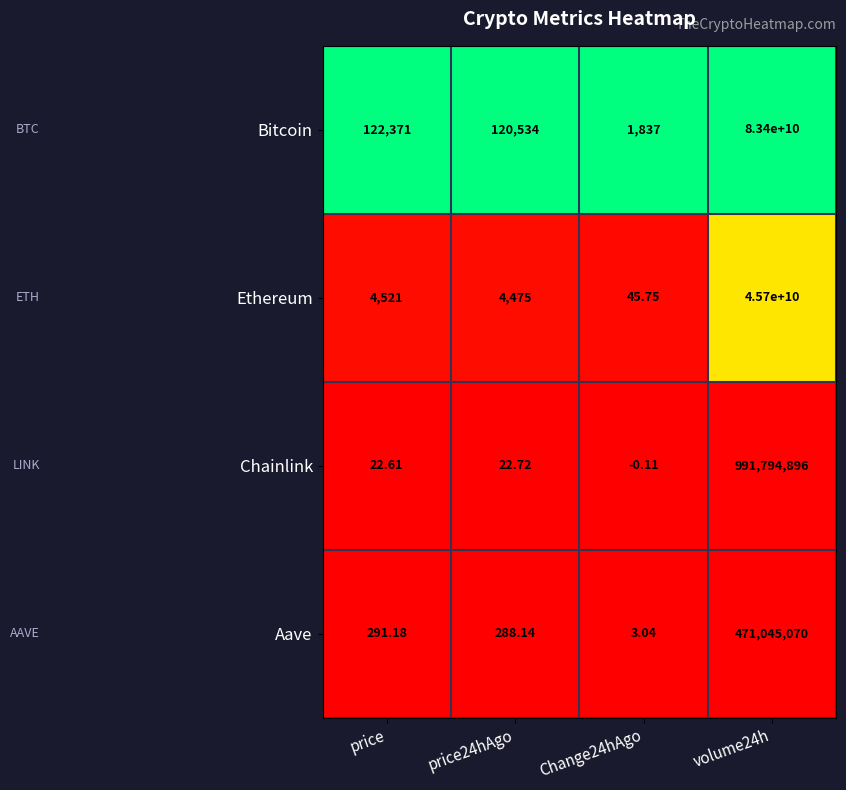

Which series has the widest spread of values?

Bitcoin